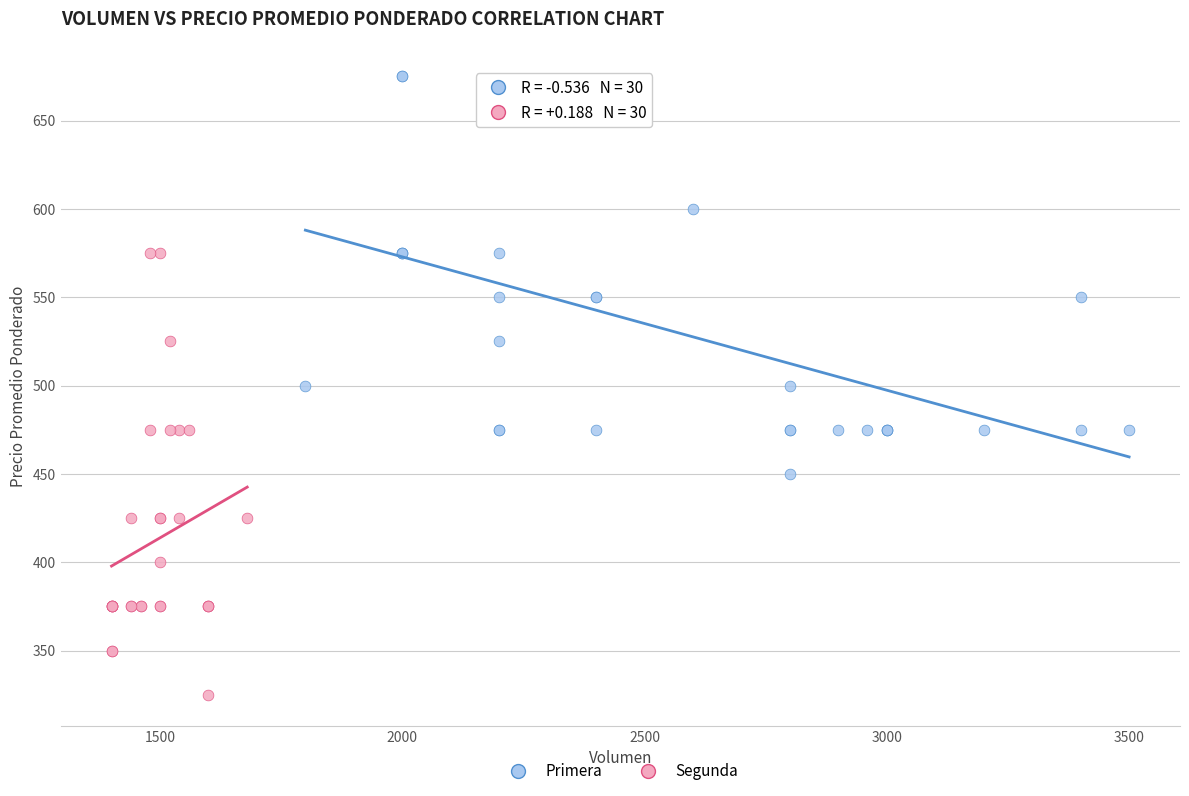

Which series has the widest spread of Y values?

Segunda